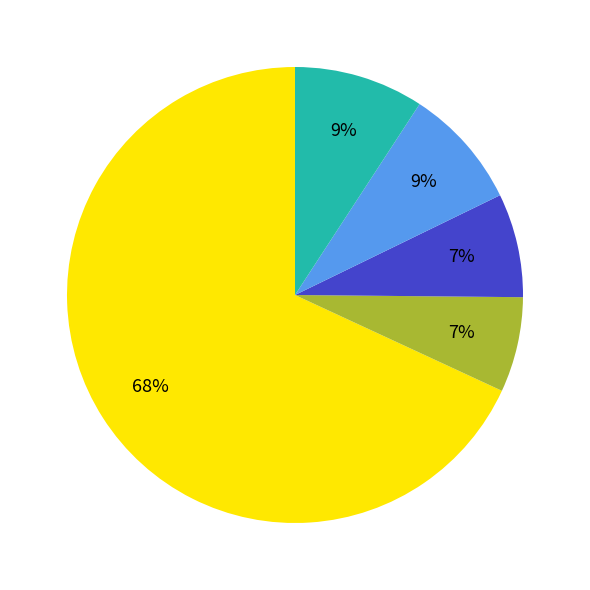

Is there a majority slice in this chart?

Yes